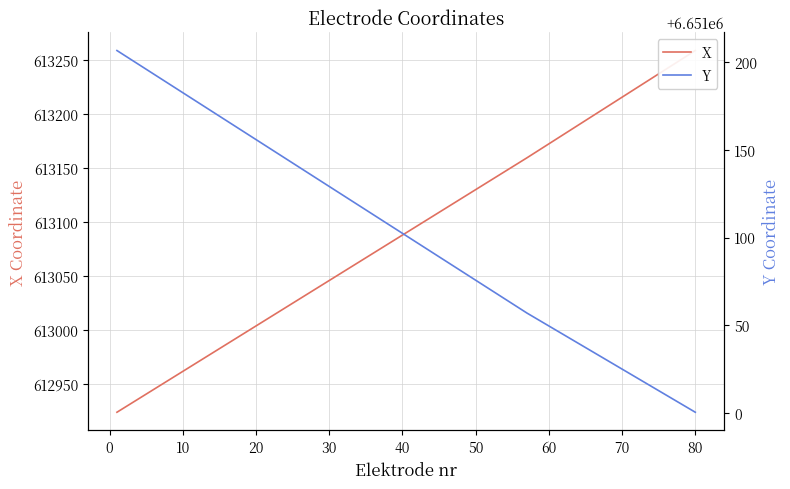

List the series in order of their peak value, lowest first.

X, Y